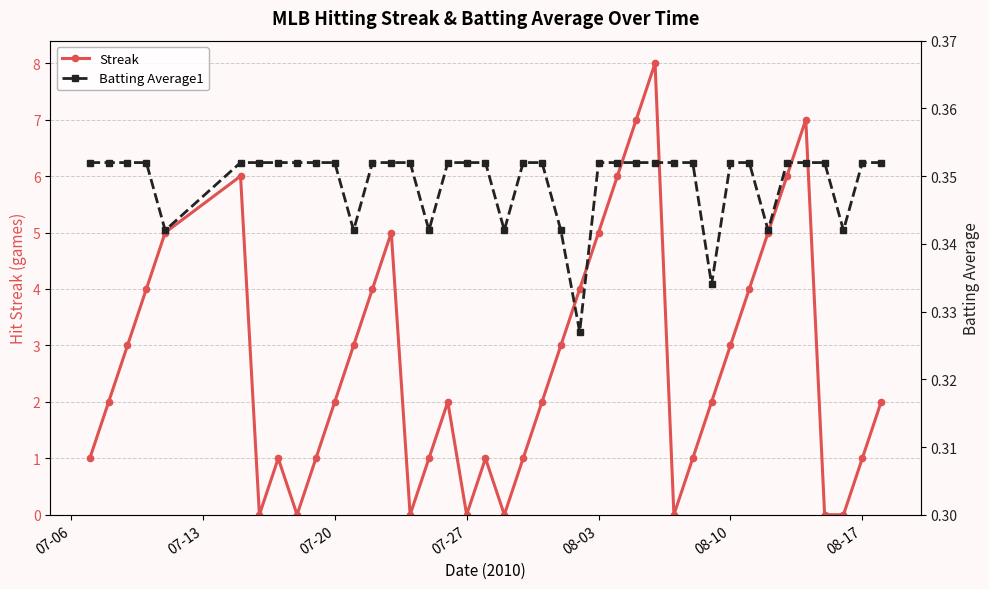

Does the chart display data point markers on the line(s)?

Yes